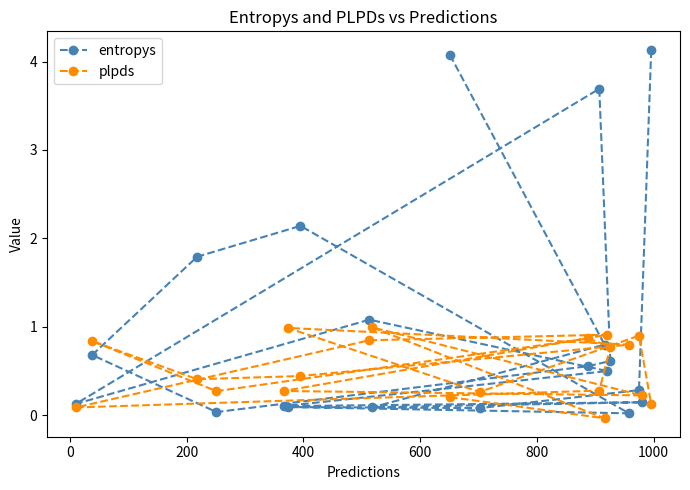

In plpds, how many points are higher than both neighbors (excluding endpoints)?

6